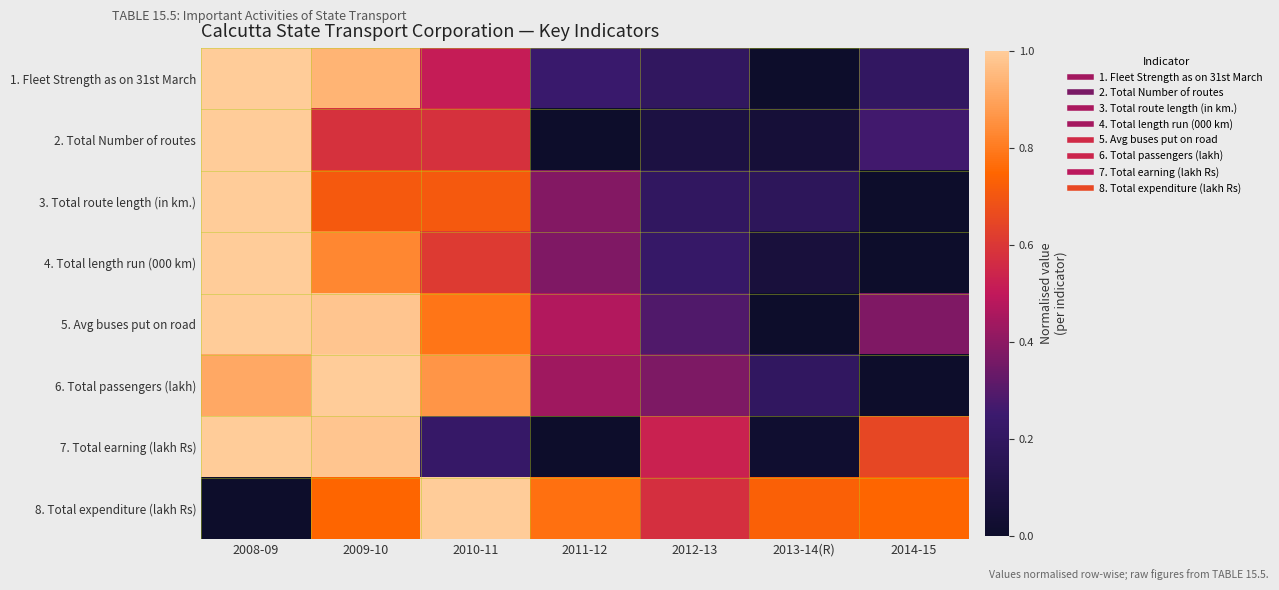

What is the spread (max minus min) of values at 2012-13?

0.5